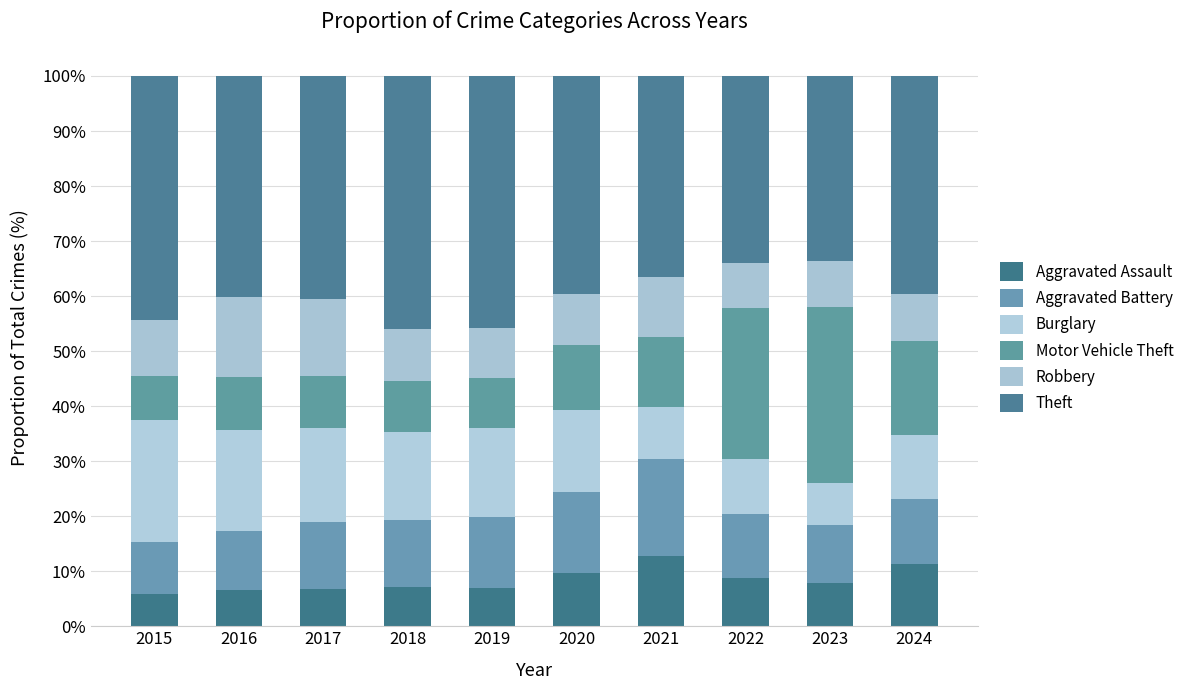

Count the number of categories in the chart.

10